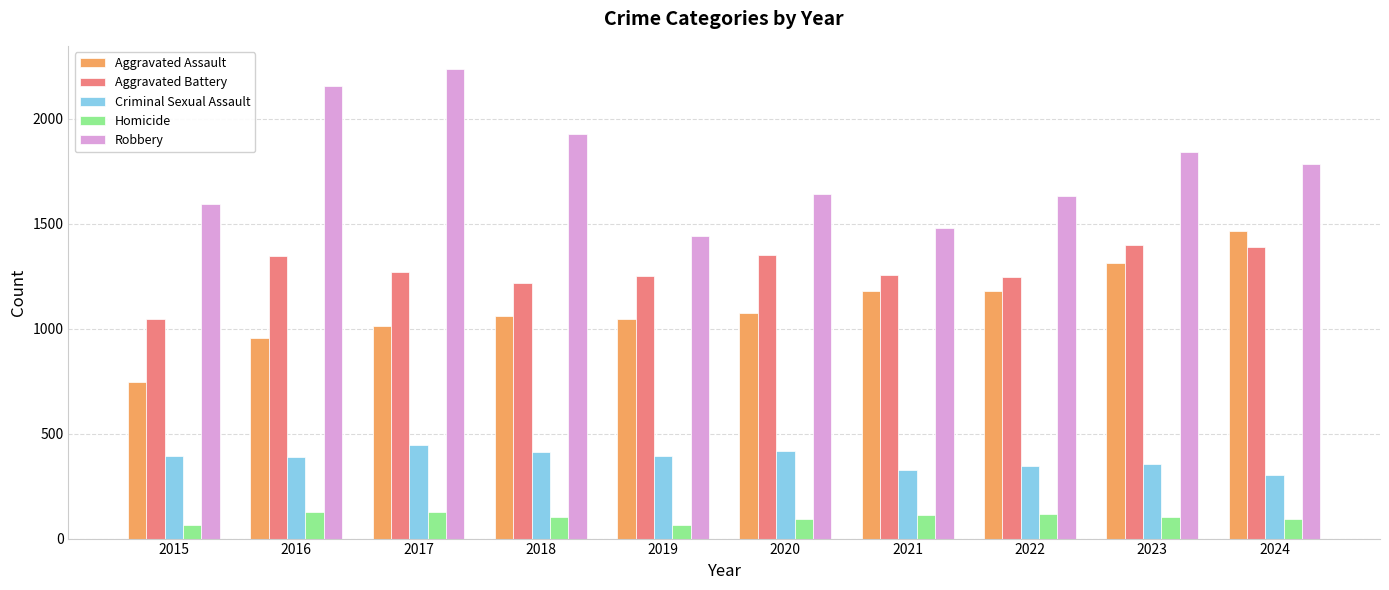

The value of Aggravated Battery at 2018 is 2141. True or false?

False